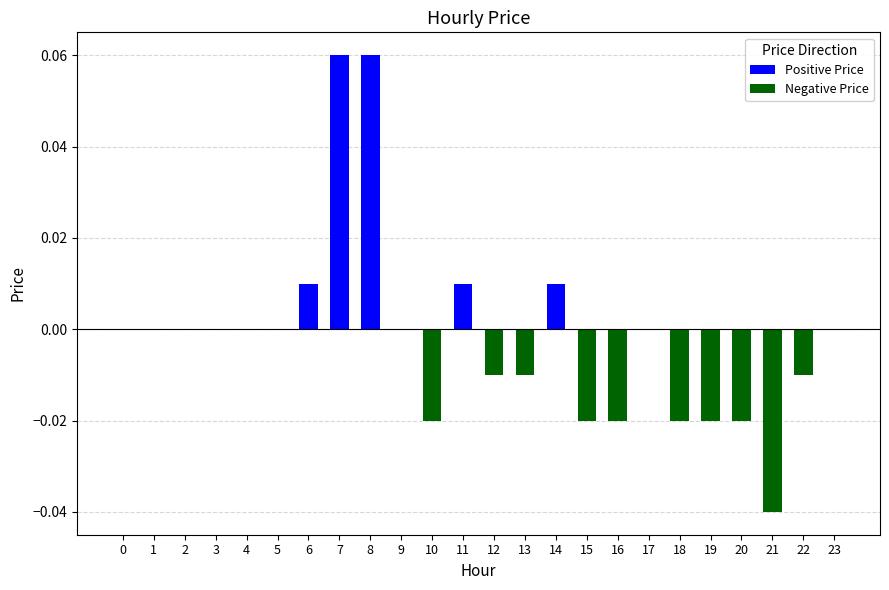

Rank the series by their maximum value, from lowest to highest.

Negative Price, Positive Price